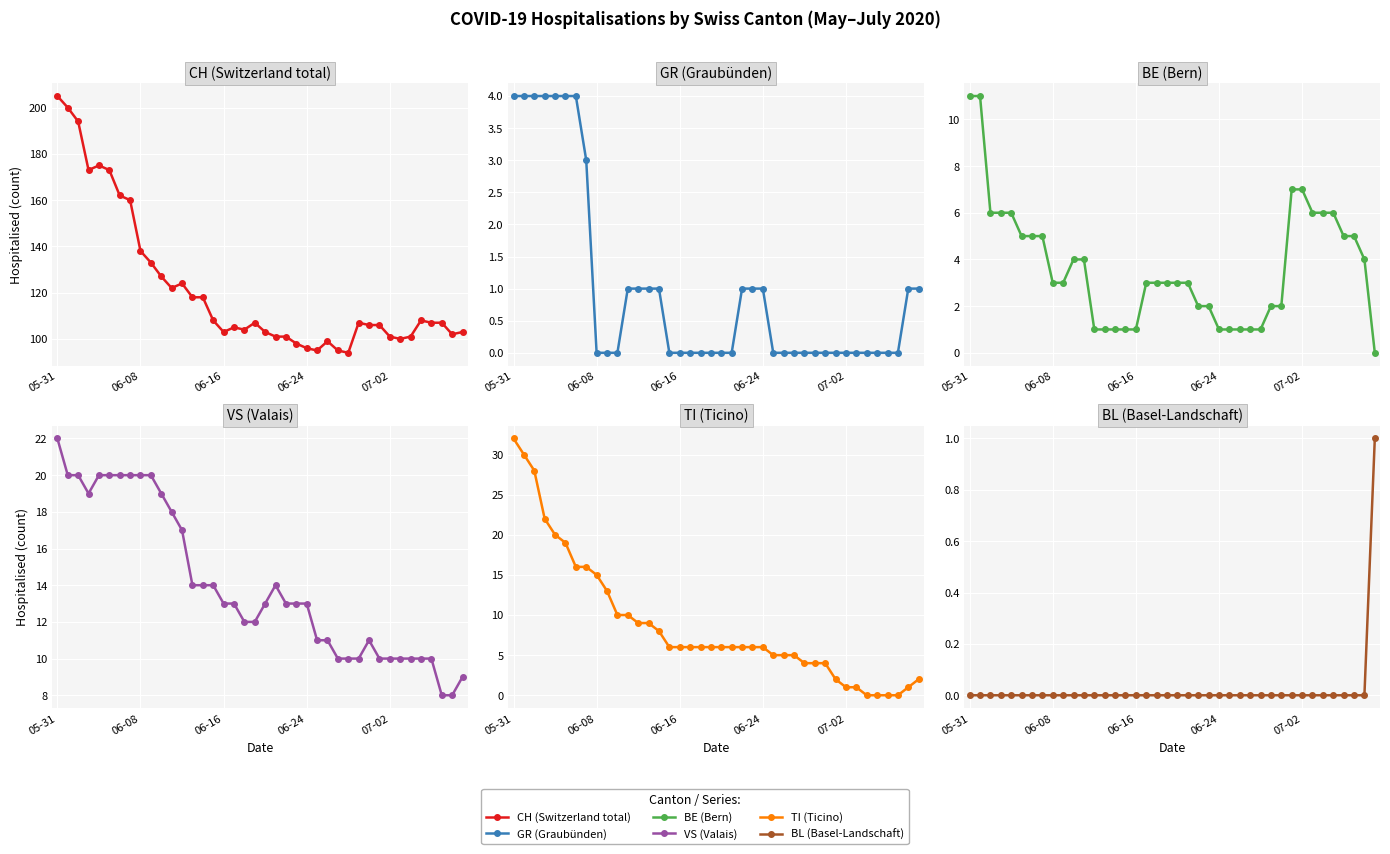

Which series has the largest total across all categories?

CH